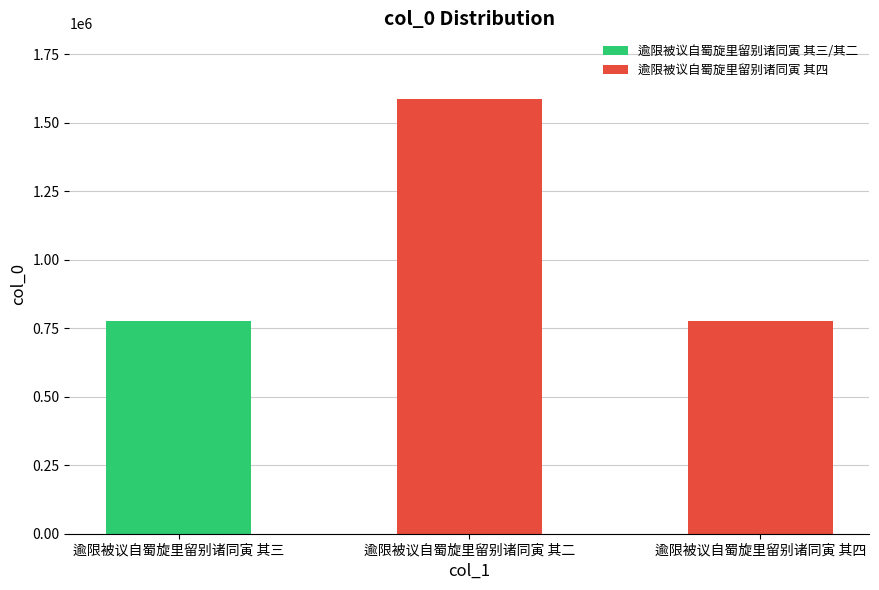

What is the difference between the maximum and second lowest values?

812284